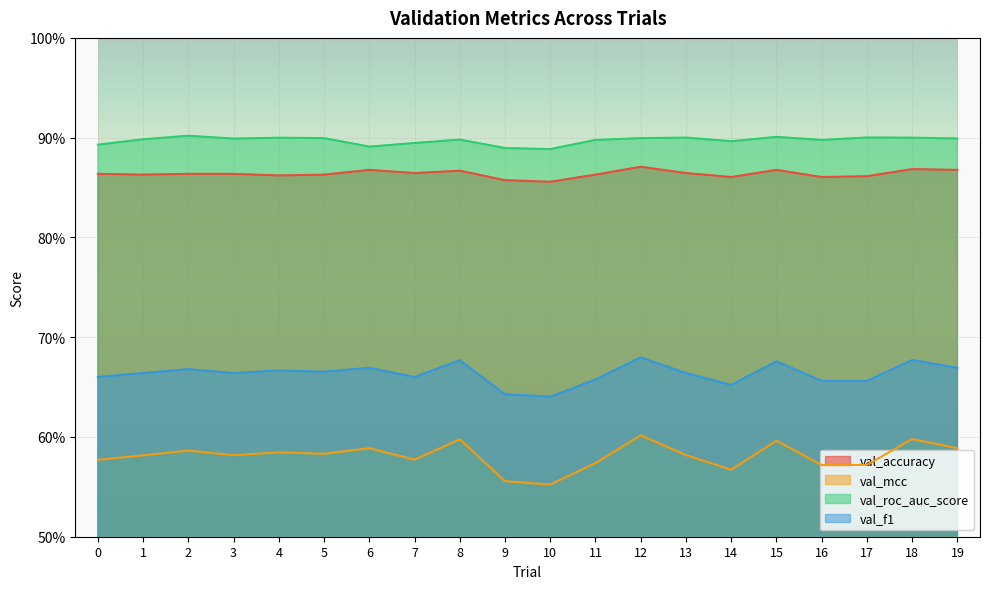

At which label does val_accuracy reach its peak?

12